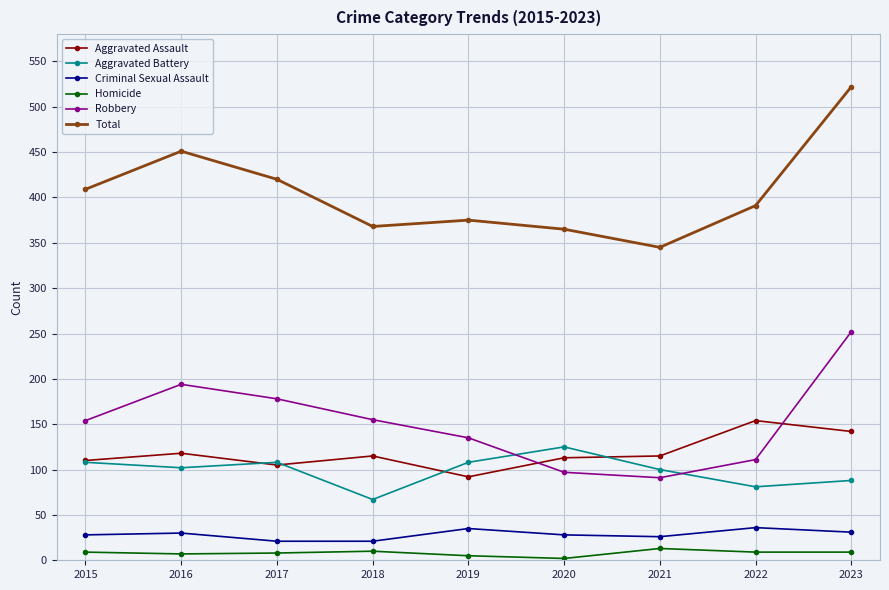

What is the approximate value of Homicide at 2021?

13